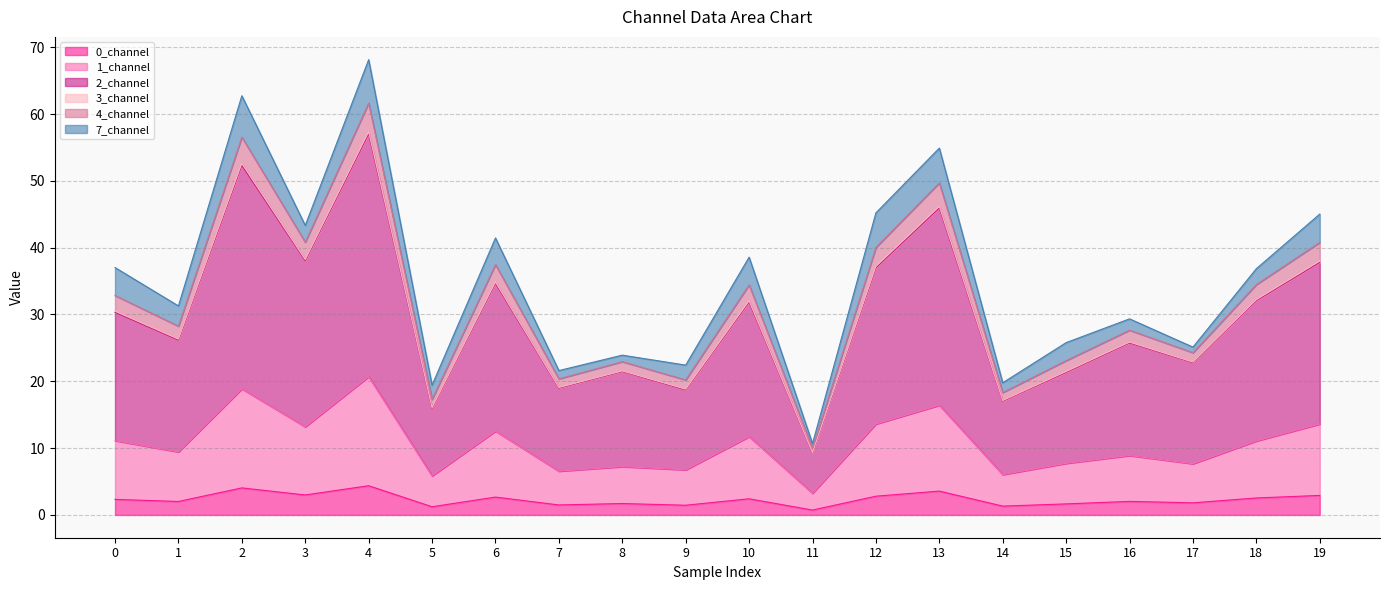

Does the chart have visible grid lines?

Yes